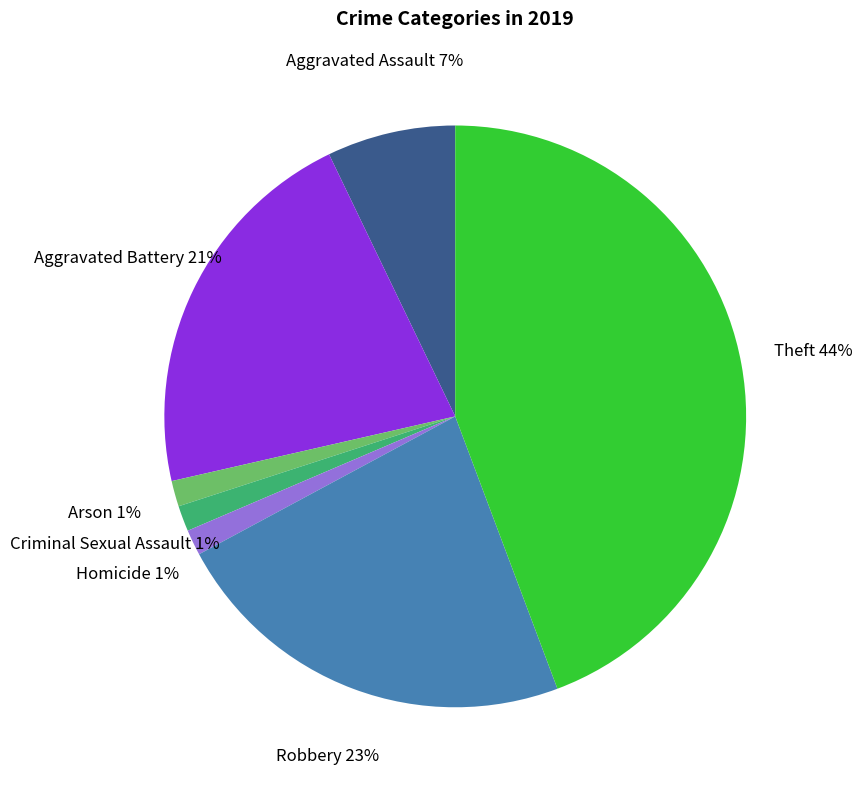

True or false: Homicide accounts for 11% of the total.

False